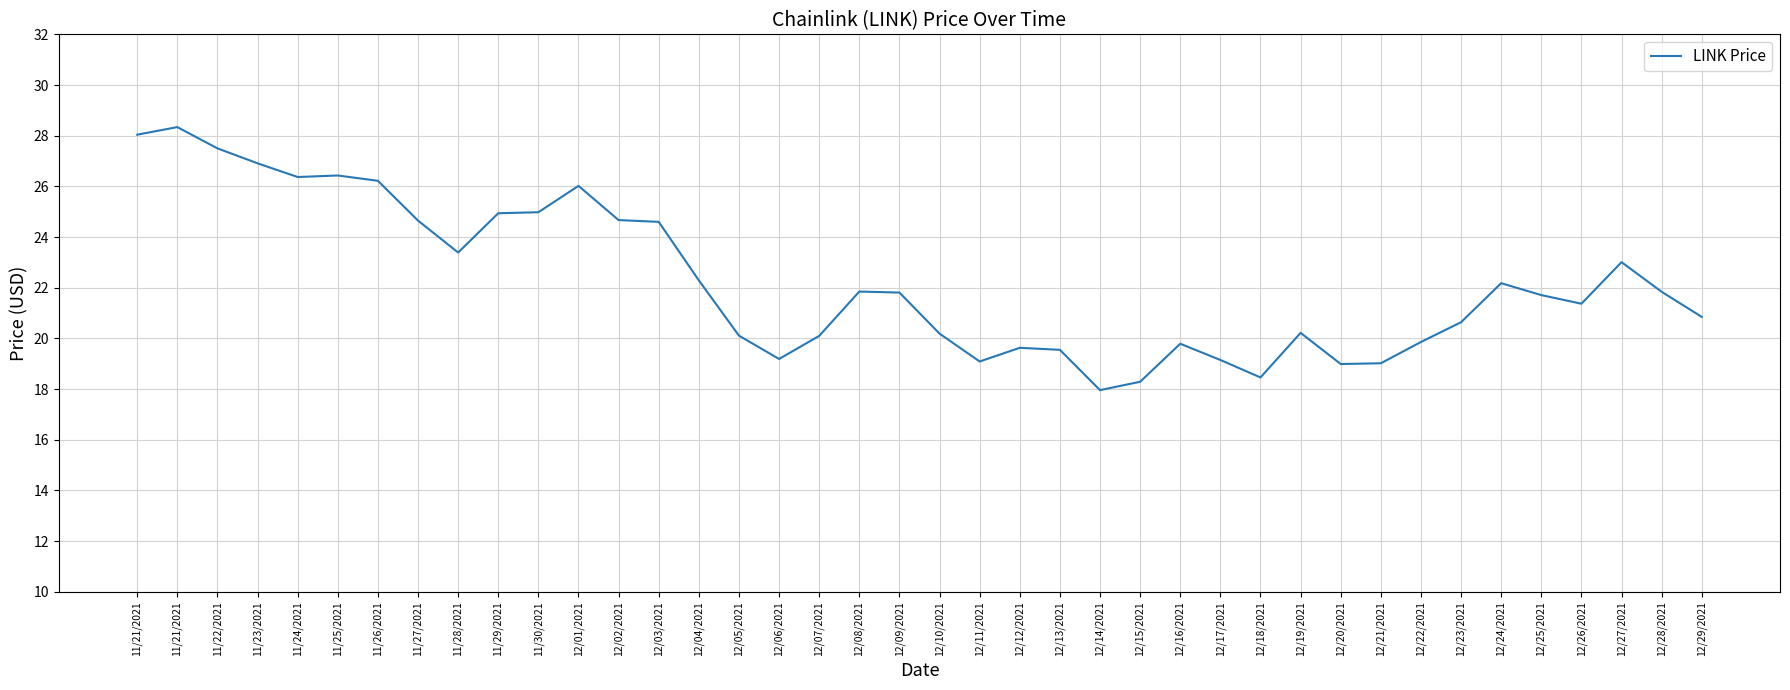

Reading left to right, what are all the values shown in this chart?

11/21/2021=28.0	11/21/2021=28.3	11/22/2021=27.5	11/23/2021=26.9	11/24/2021=26.4	11/25/2021=26.4	11/26/2021=26.2	11/27/2021=24.6	11/28/2021=23.4	11/29/2021=24.9	11/30/2021=25.0	12/01/2021=26.0	12/02/2021=24.7	12/03/2021=24.6	12/04/2021=22.3	12/05/2021=20.1	12/06/2021=19.2	12/07/2021=20.1	12/08/2021=21.9	12/09/2021=21.8	12/10/2021=20.2	12/11/2021=19.1	12/12/2021=19.6	12/13/2021=19.6	12/14/2021=18.0	12/15/2021=18.3	12/16/2021=19.8	12/17/2021=19.1	12/18/2021=18.5	12/19/2021=20.2	12/20/2021=19.0	12/21/2021=19.0	12/22/2021=19.9	12/23/2021=20.6	12/24/2021=22.2	12/25/2021=21.7	12/26/2021=21.4	12/27/2021=23.0	12/28/2021=21.8	12/29/2021=20.9